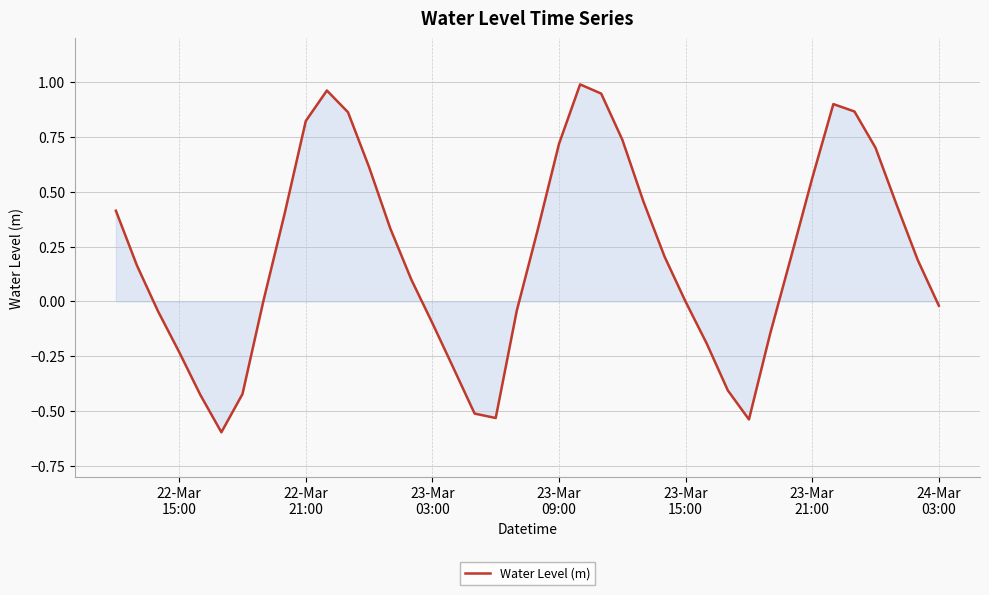

What is the difference between the maximum and minimum values?

1.6